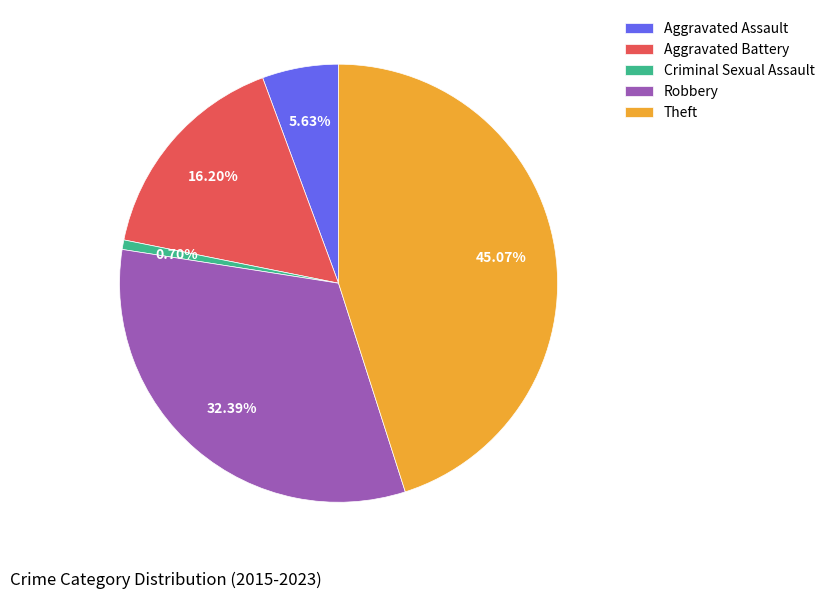

How much of the chart is everything except Aggravated Assault?

94.4%